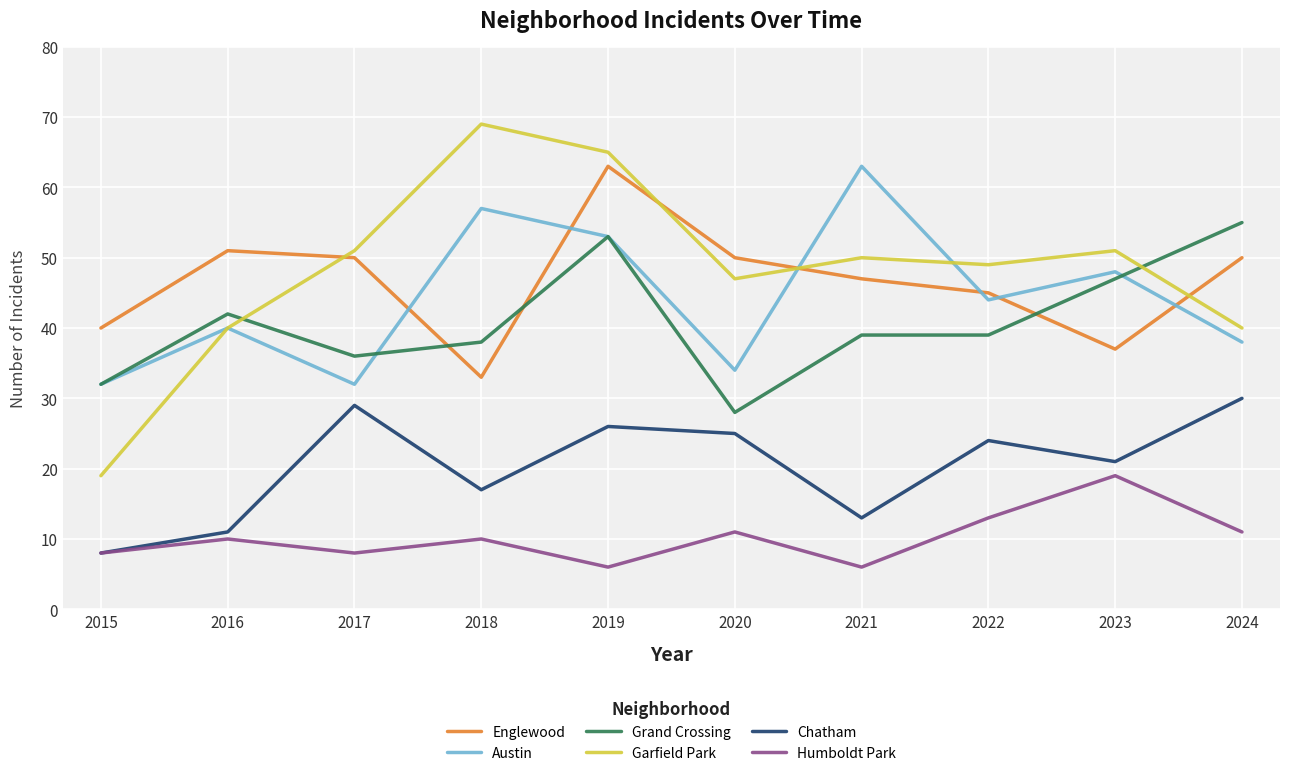

Between 2016 and 2018, which series saw the biggest shift?

Garfield Park